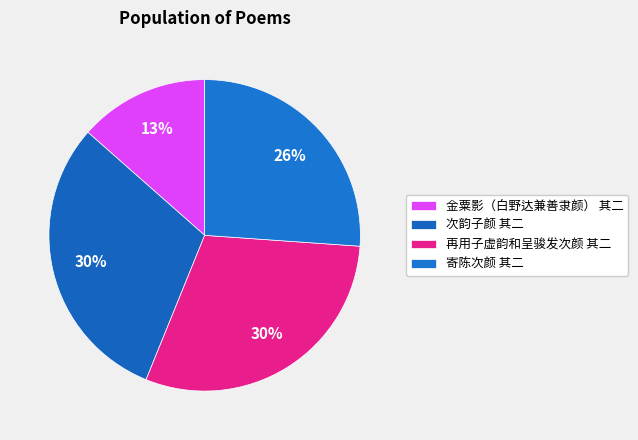

Does 次韵子颜 其二 account for over 50% of the chart?

No